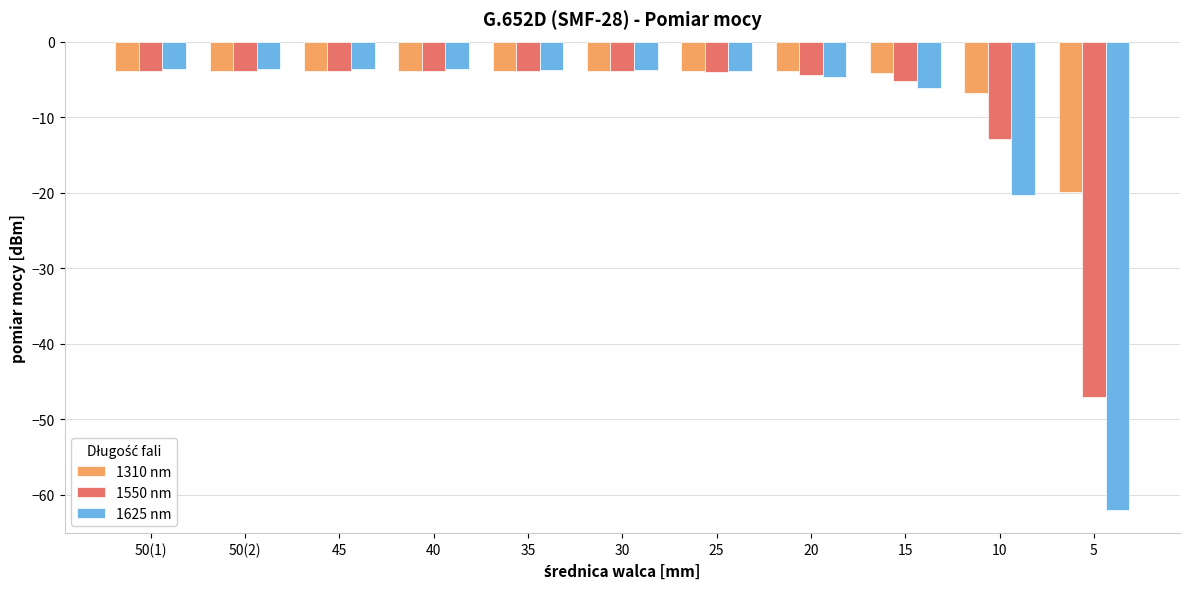

What is the sum of all 1625 nm values?

-118.8